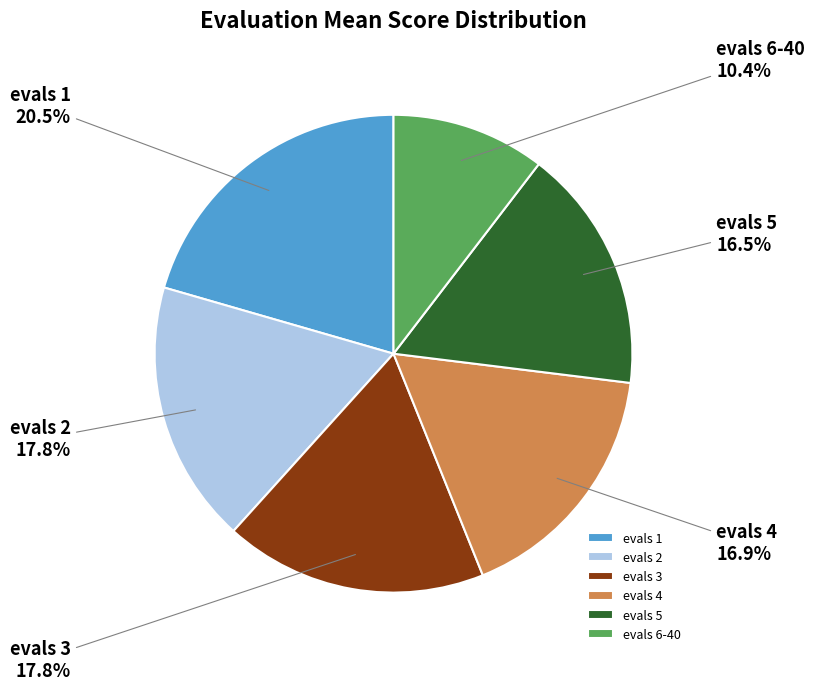

To the nearest percent, what is the difference between the largest and smallest slice percentages?

10%